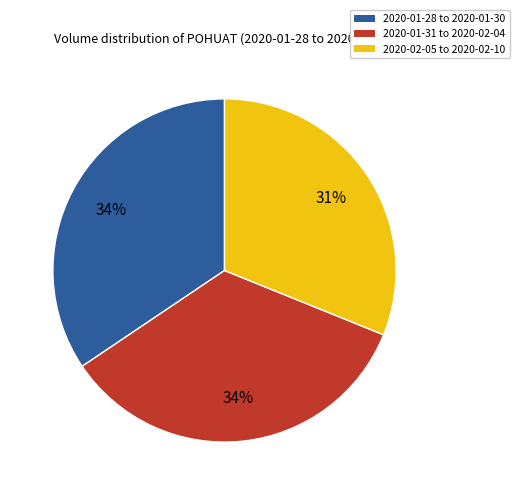

Is there any slice that represents more than half of the pie?

No